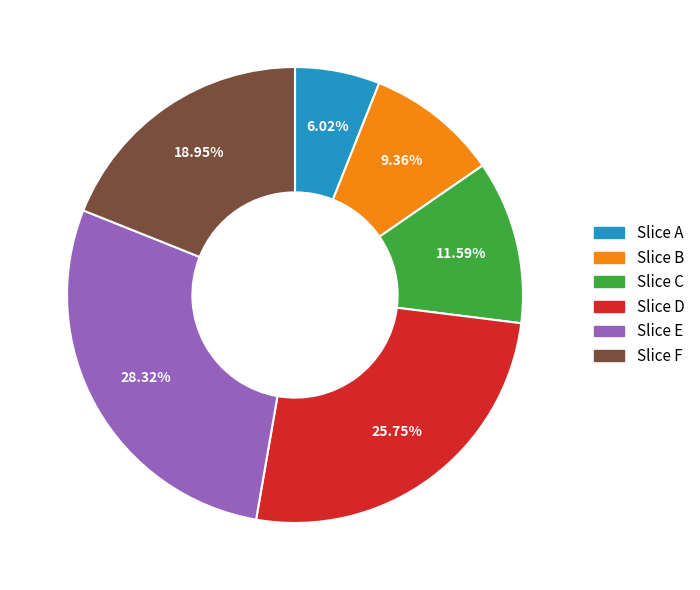

Do Slice B and Slice C together represent more than half of the pie?

No